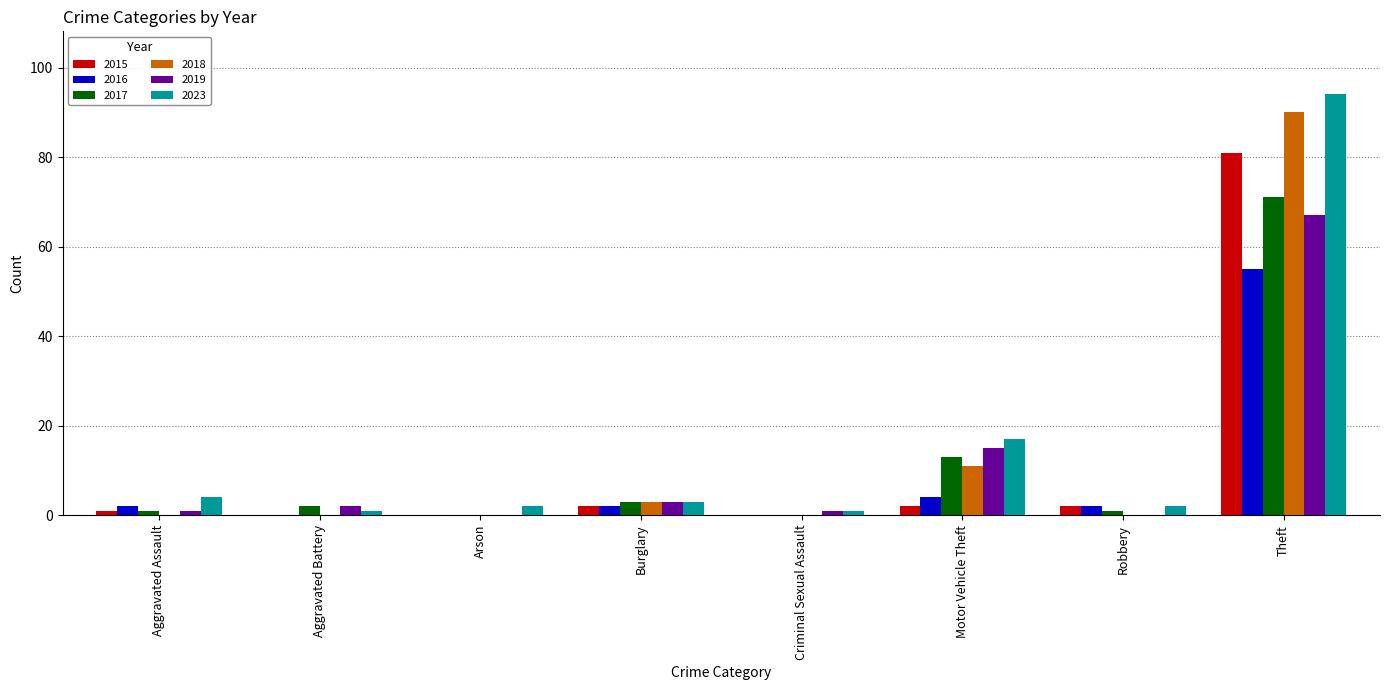

Where is 2023 nearest to the value 47?

Motor Vehicle Theft